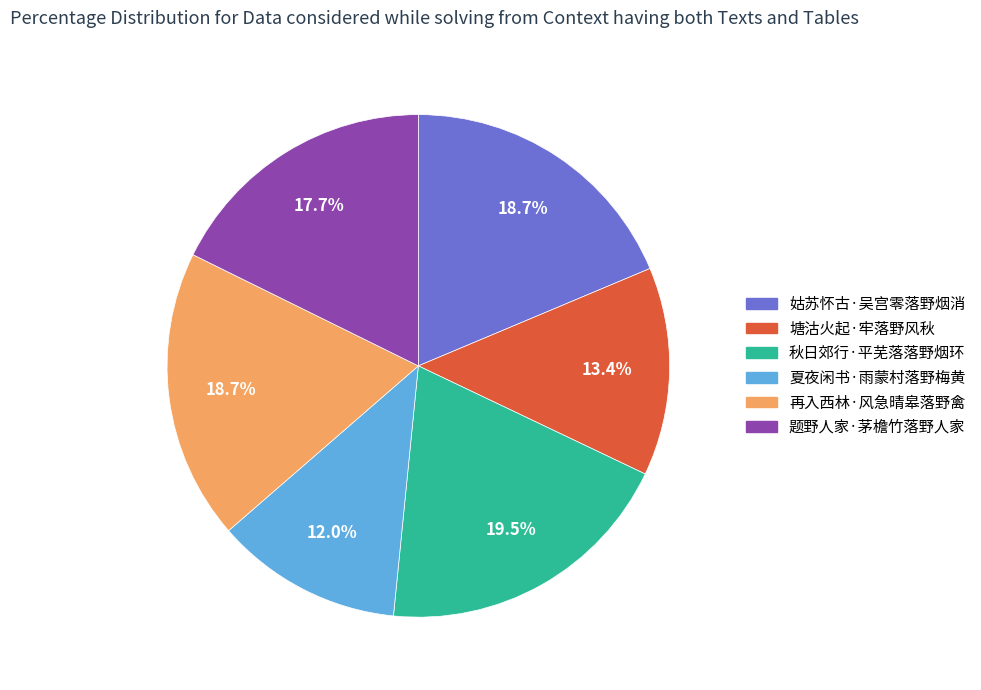

How many slices are in this pie chart?

6